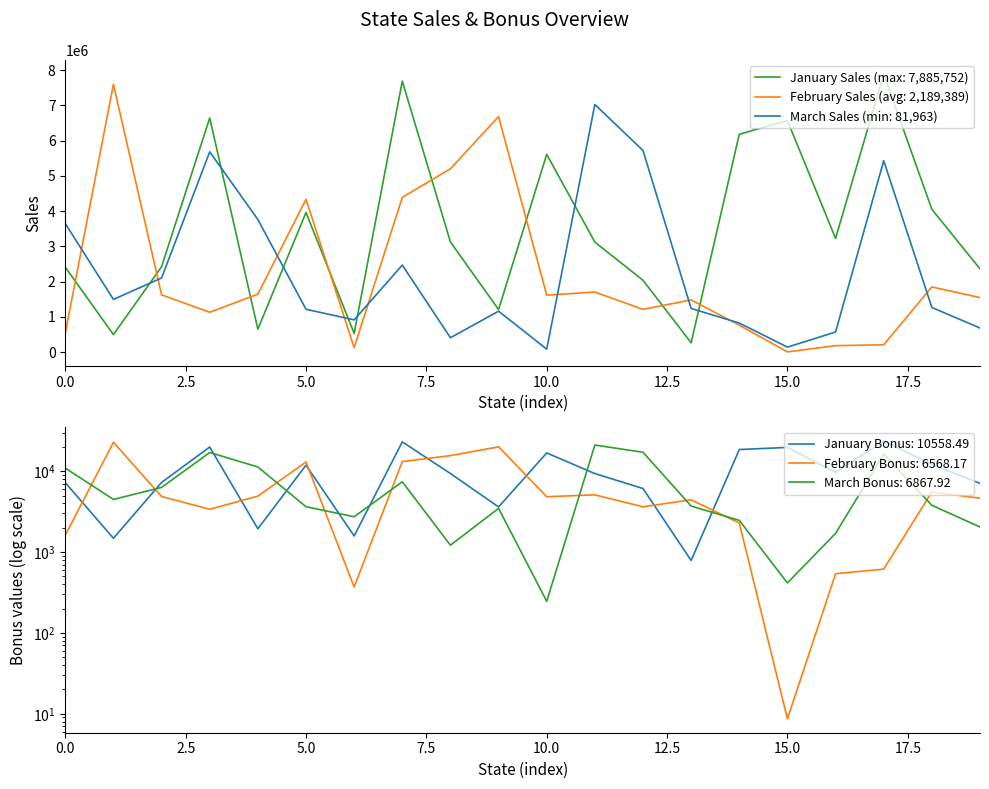

Reading left to right, list all the values displayed in this chart.

January Sales: 2406600.0	494172.0	2420726.0	6640254.0	647820.0	3958360.0	527527.0	7684620.0	3121128.0	1205512.0	5607975.0	3117608.0	2035606.0	262523.0	6177680.0	6565734.0	3222789.0	7885752.0	4048312.0	2359224.0
February Sales: 538532.0	7595430.0	1623090.0	1127625.0	1641461.0	4332552.0	123168.0	4387008.0	5198024.0	6678828.0	1612608.0	1700850.0	1210528.0	1476468.0	762489.0	2888.0	179962.0	205200.0	1846670.0	1544400.0
March Sales: 3645620.0	1491855.0	2101328.0	5678838.0	3758904.0	1212600.0	911753.0	2466192.0	405375.0	1157904.0	81963.0	7021830.0	5717646.0	1234916.0	821980.0	138348.0	567176.0	5427688.0	1263218.0	681027.0
January Bonus: 7219.8	1482.5	7262.2	19920.8	1943.5	11875.1	1582.6	23053.9	9363.4	3616.5	16823.9	9352.8	6106.8	787.6	18533.0	19697.2	9668.4	23657.3	12144.9	7077.7
February Bonus: 1615.6	22786.3	4869.3	3382.9	4924.4	12997.7	369.5	13161.0	15594.1	20036.5	4837.8	5102.6	3631.6	4429.4	2287.5	8.7	539.9	615.6	5540.0	4633.2
March Bonus: 10936.9	4475.6	6304.0	17036.5	11276.7	3637.8	2735.3	7398.6	1216.1	3473.7	245.9	21065.5	17152.9	3704.7	2465.9	415.0	1701.5	16283.1	3789.7	2043.1